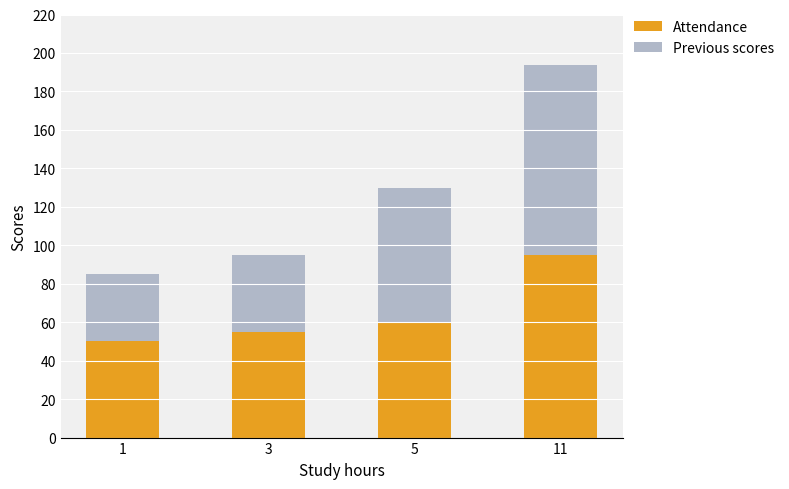

At which category is the sum across all series the highest?

11